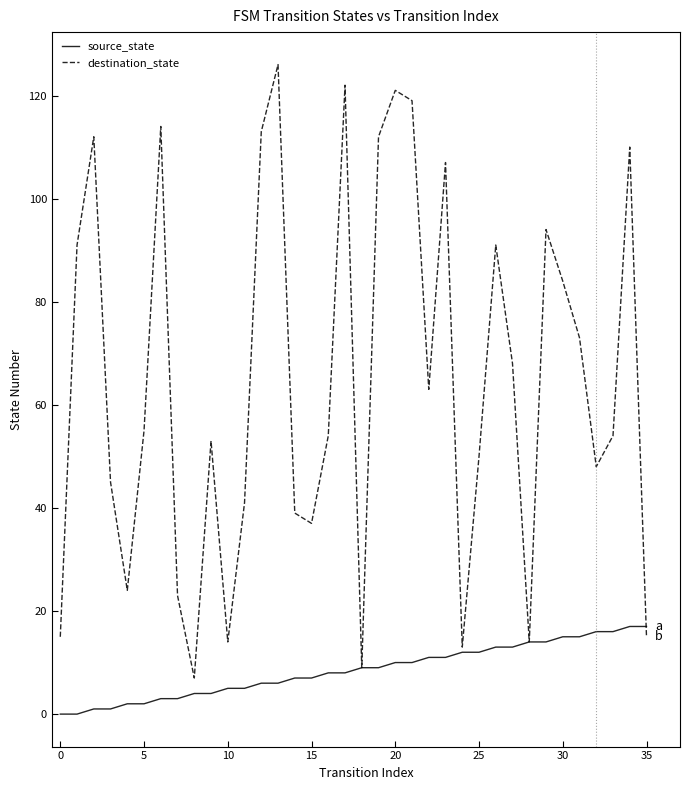

What is the difference between the maximum and minimum values in the destination_state series?

119